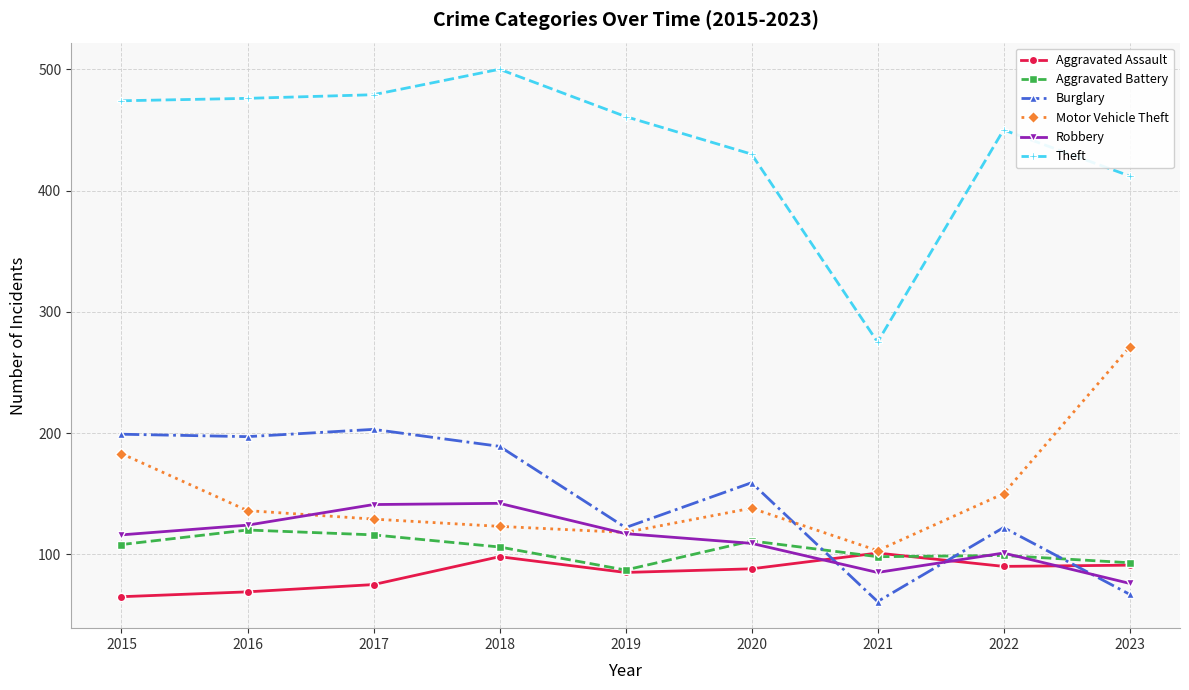

Is the value of Aggravated Battery at 2022 greater than the value of Motor Vehicle Theft at 2015?

No